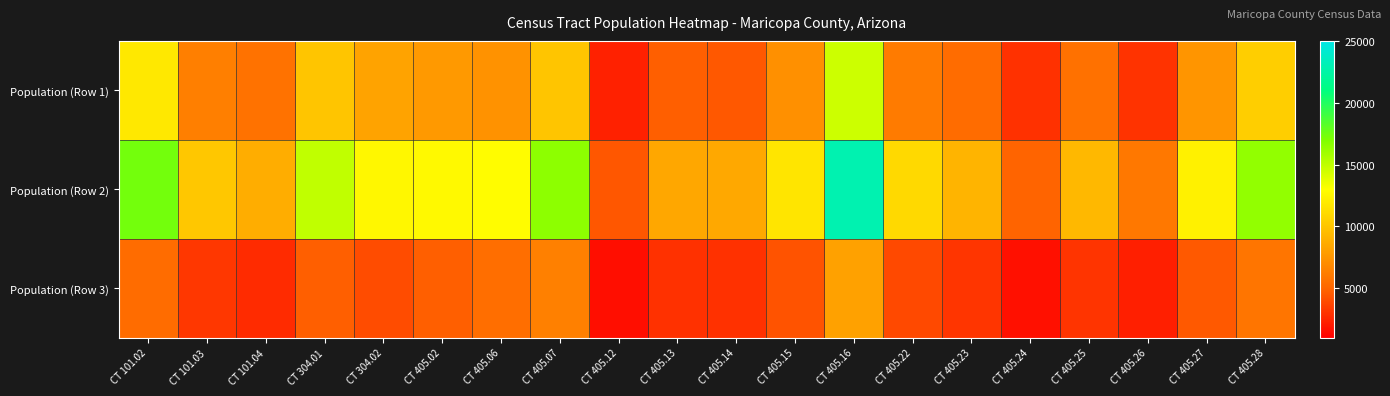

What is the spread (max minus min) of values at CT 405.02?

7955